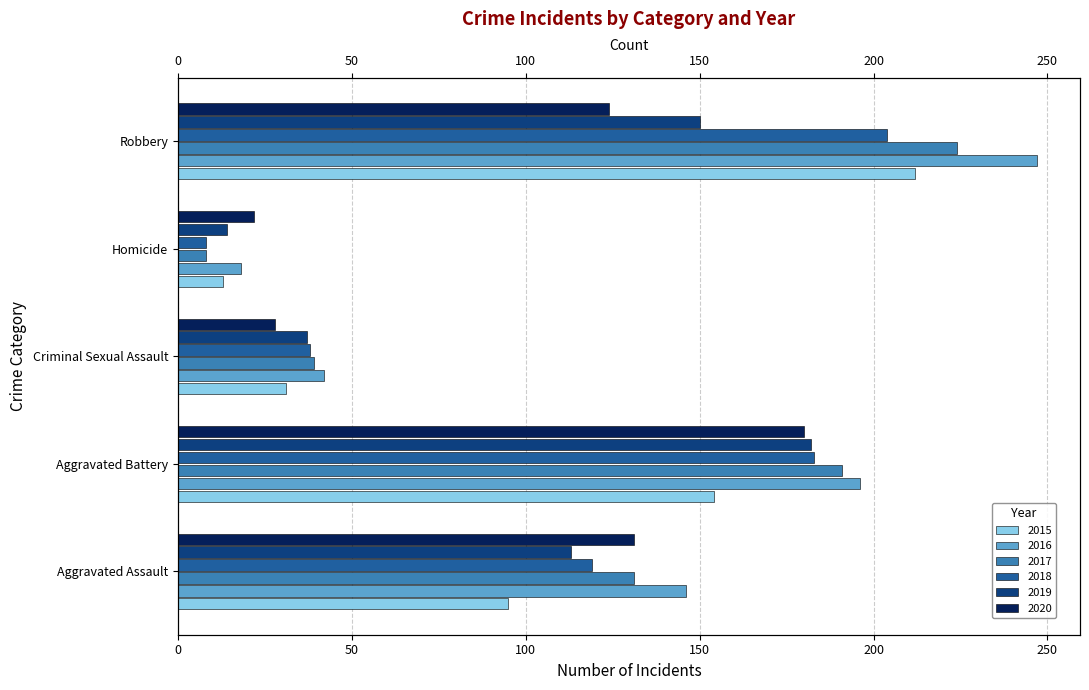

What are all the series names shown in the legend?

2015, 2016, 2017, 2018, 2019, 2020